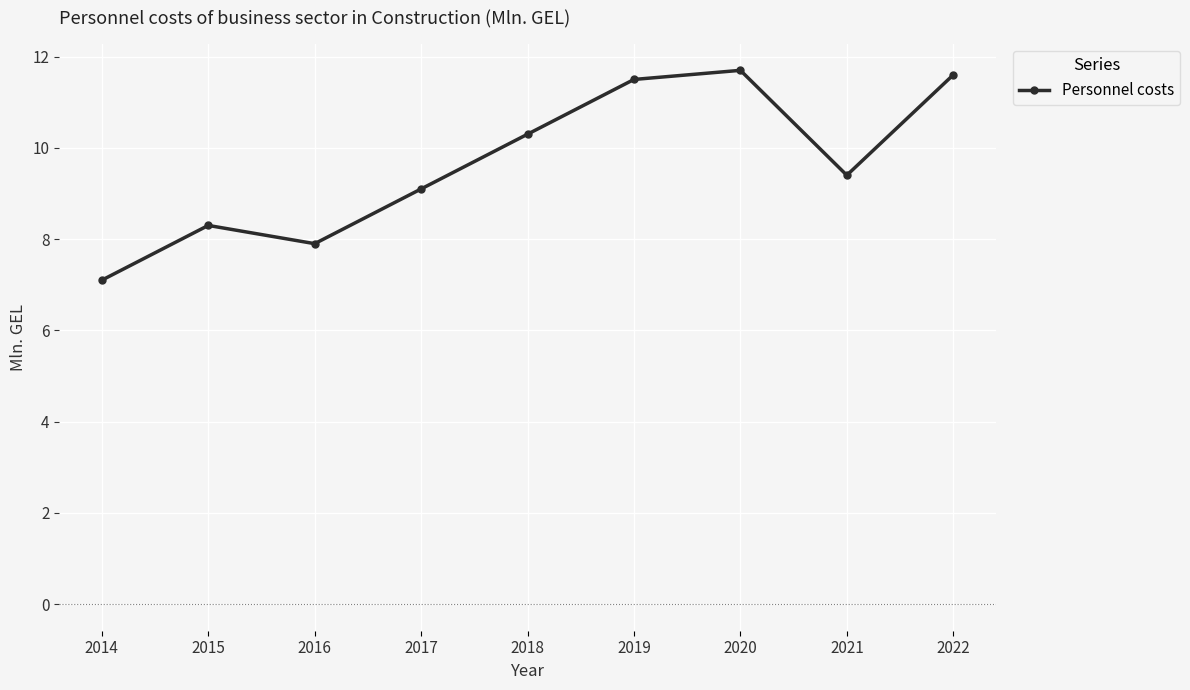

Reading right to left, what are all the values shown in this chart?

11.6	9.4	11.7	11.5	10.3	9.1	7.9	8.3	7.1